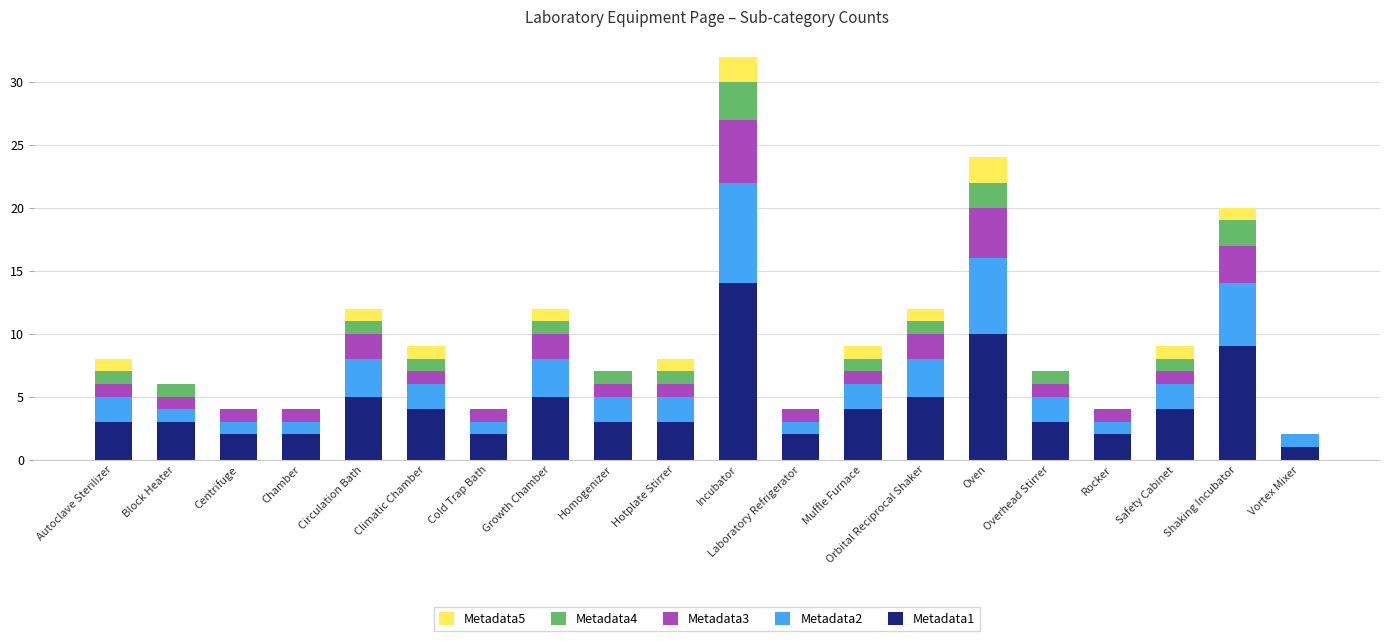

At which label does Metadata1 reach its peak?

Incubator